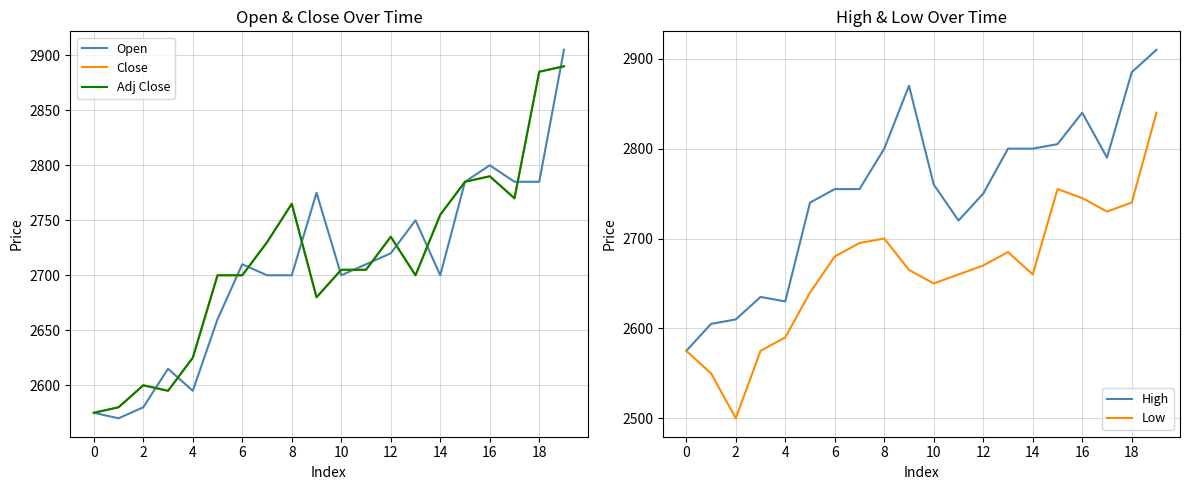

What is the maximum value for Low?

2840